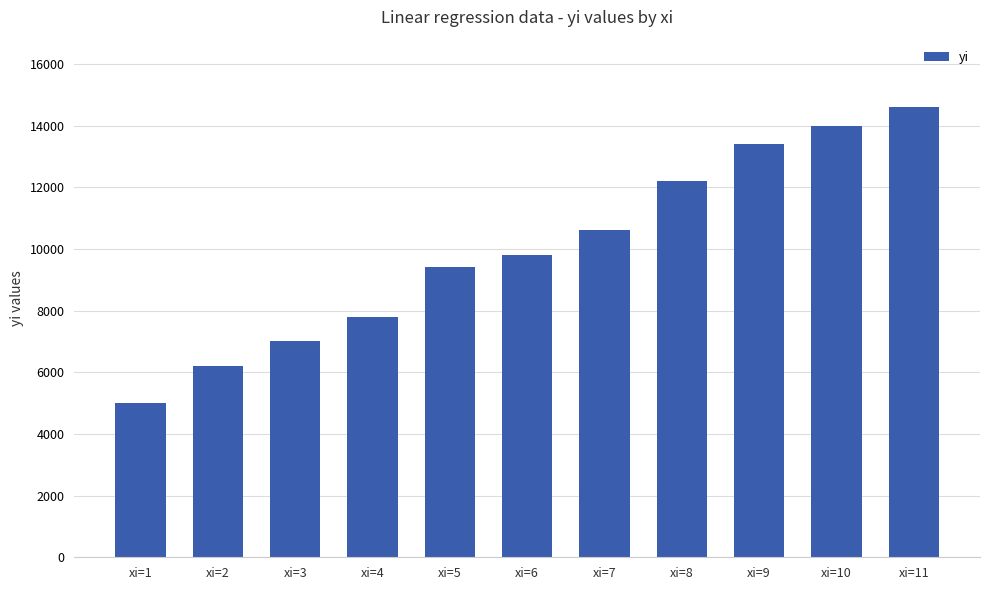

Rank the categories by value from lowest to highest.

xi=1, xi=2, xi=3, xi=4, xi=5, xi=6, xi=7, xi=8, xi=9, xi=10, xi=11